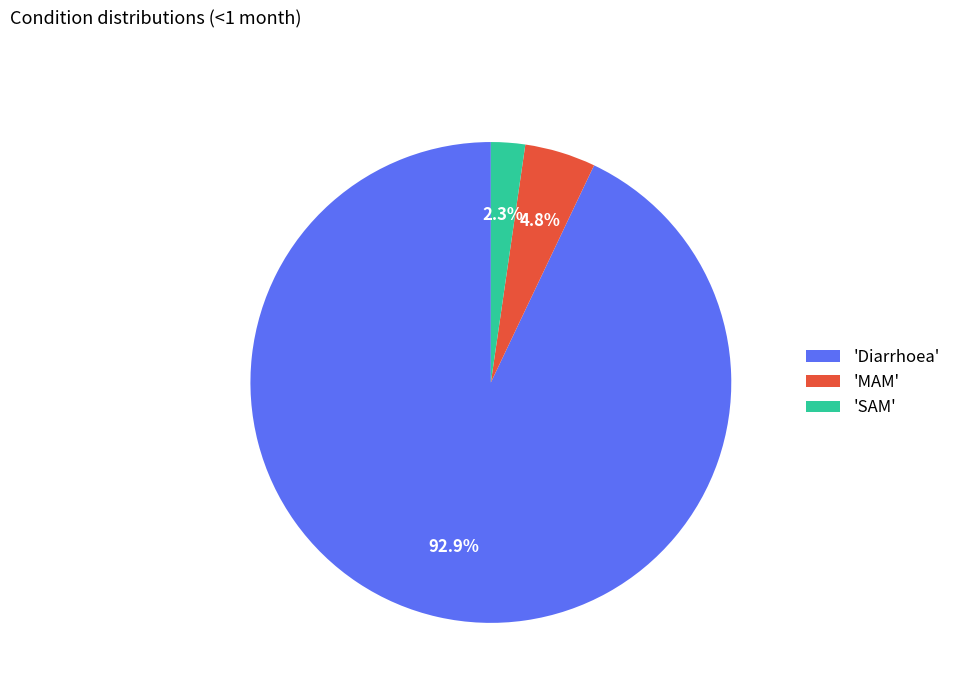

Count the number of slices in the pie.

3